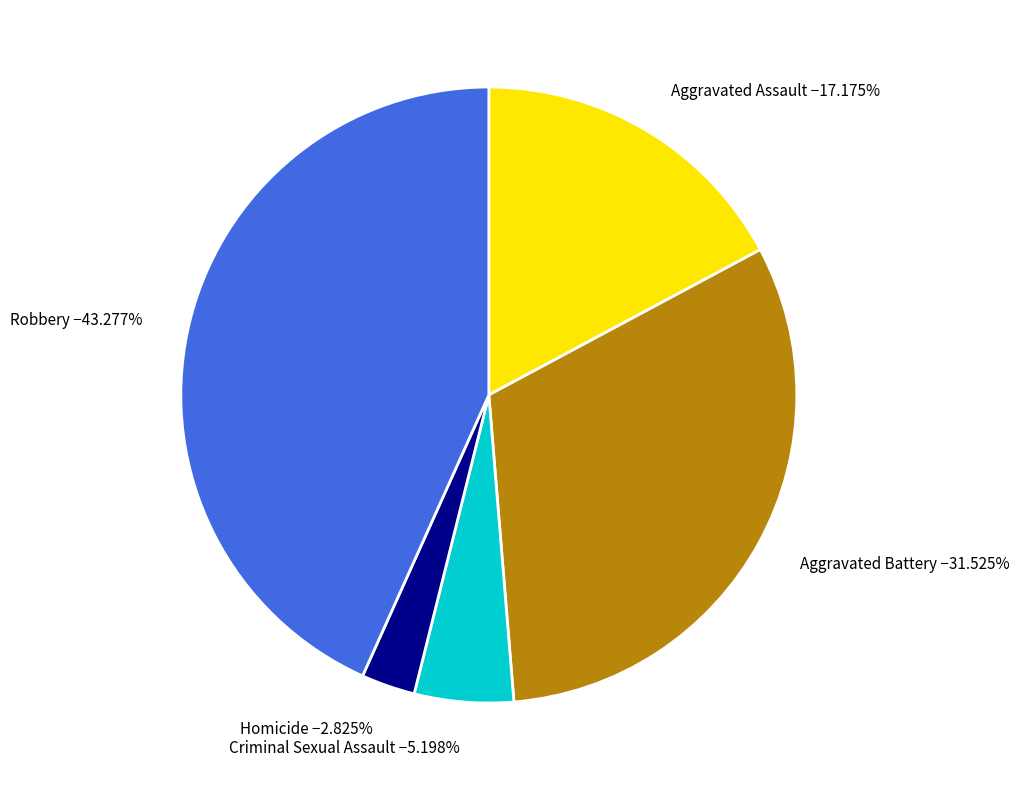

What percentage is the Robbery slice, to the nearest percent?

43%